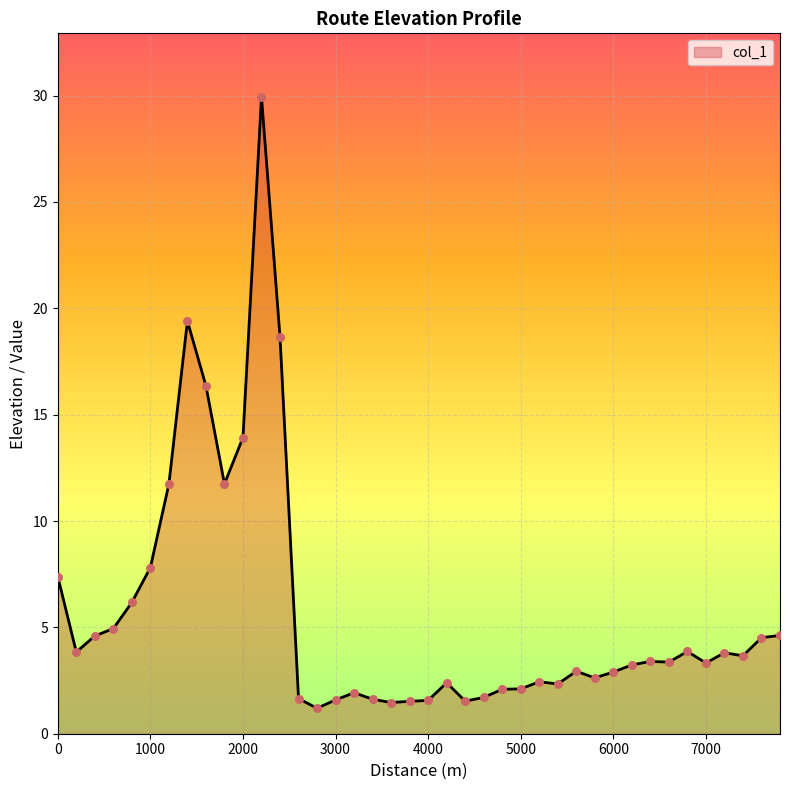

What is the minimum value shown in the chart?

1.2